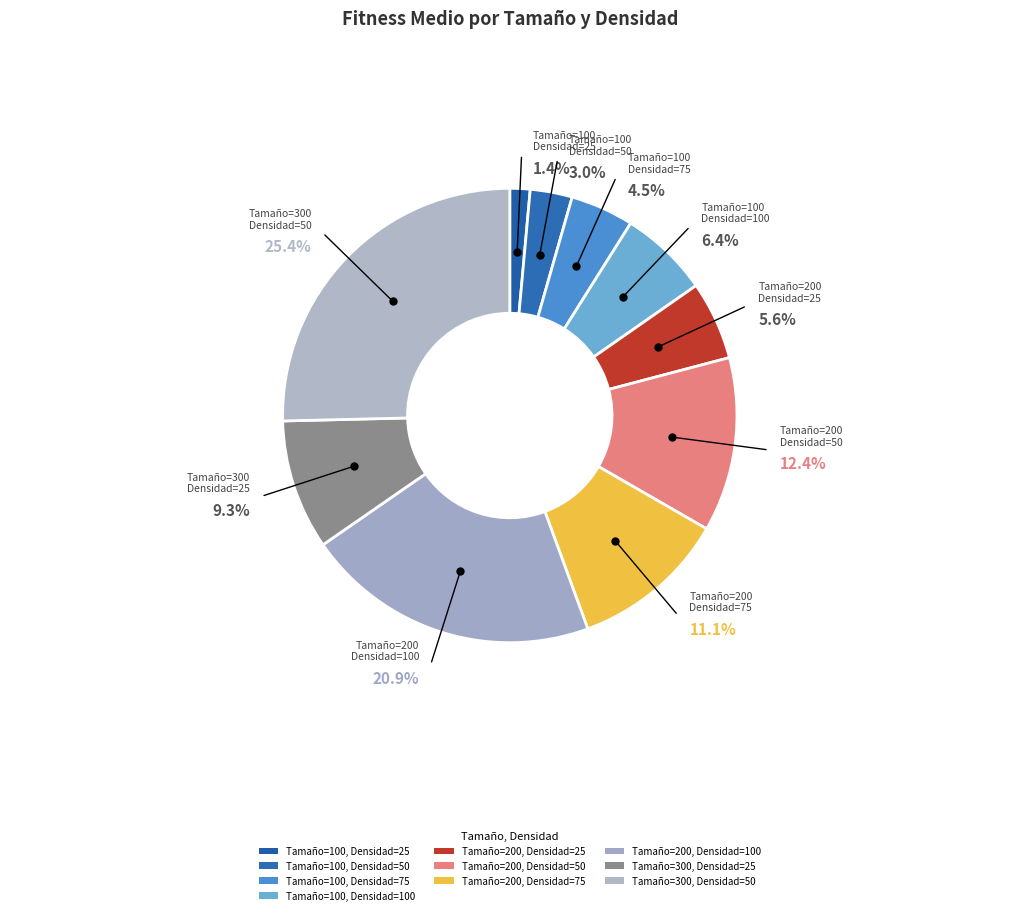

How many segments does this pie chart have?

10